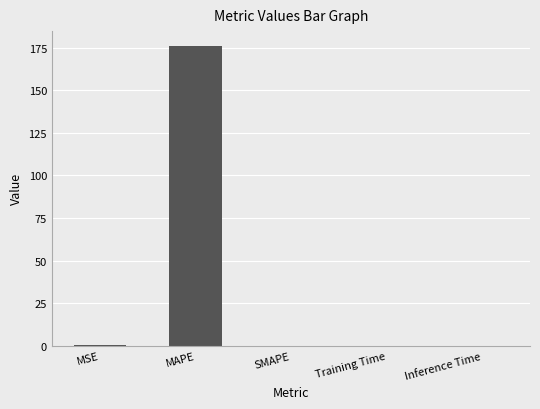

True or false: the data shows 314.5 at MAPE.

False